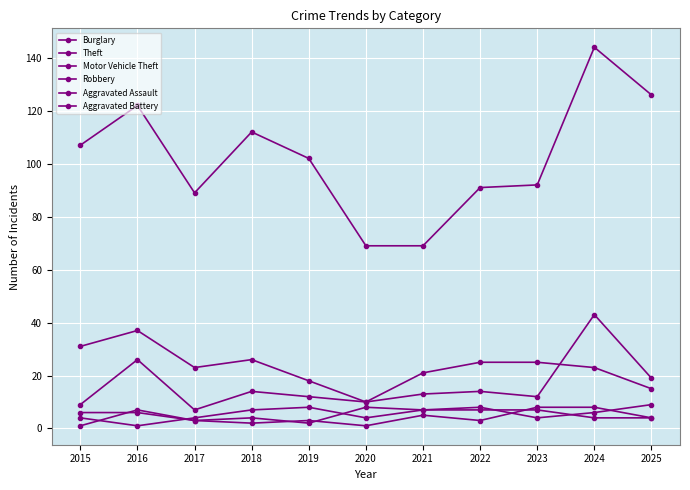

How many lines are shown in the chart?

6